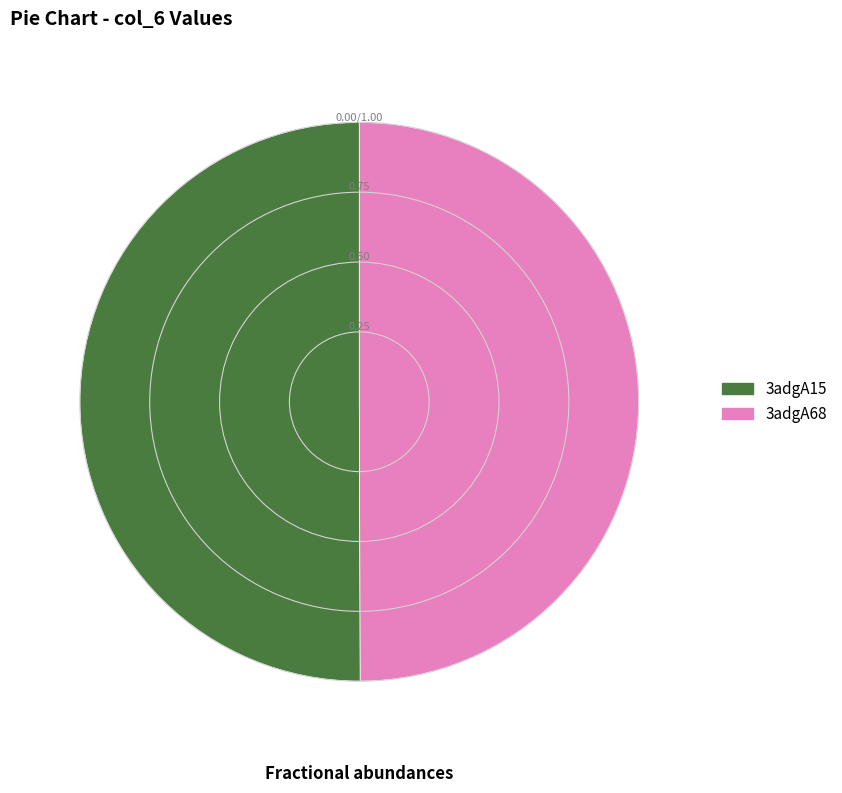

Is the sum of 3adgA15 and 3adgA68 greater than half?

Yes